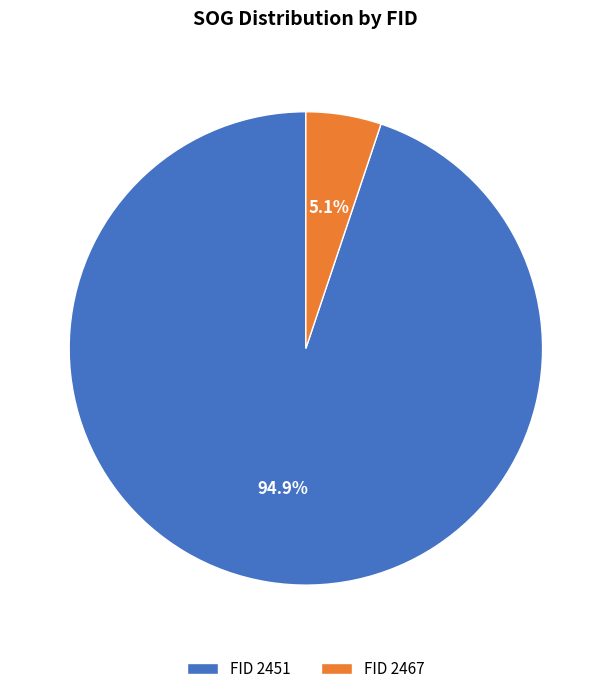

Is there any slice that represents more than half of the pie?

Yes